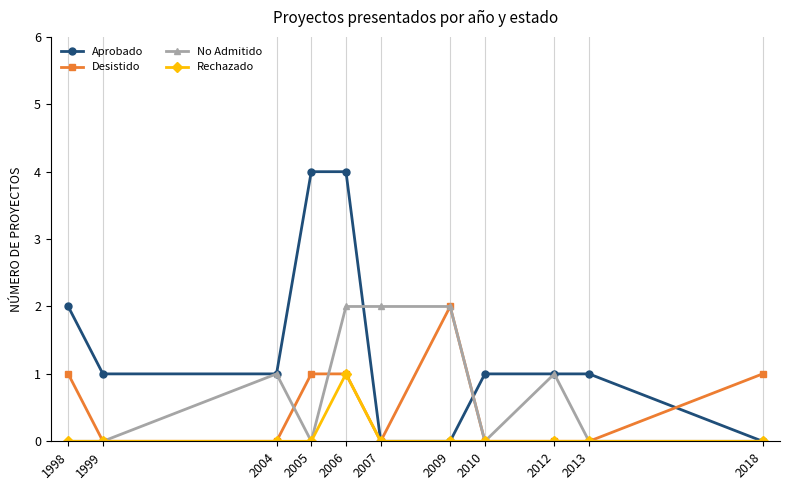

What value does the No Admitido series have at 2007?

2